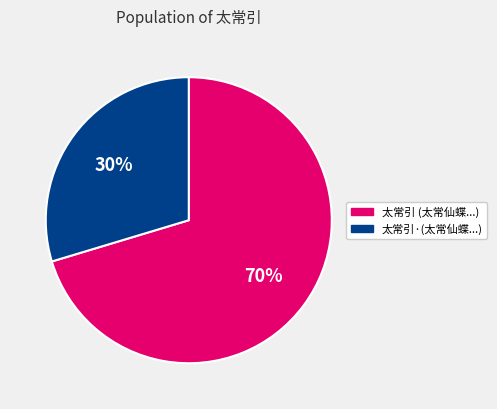

Is there a majority slice in this chart?

Yes